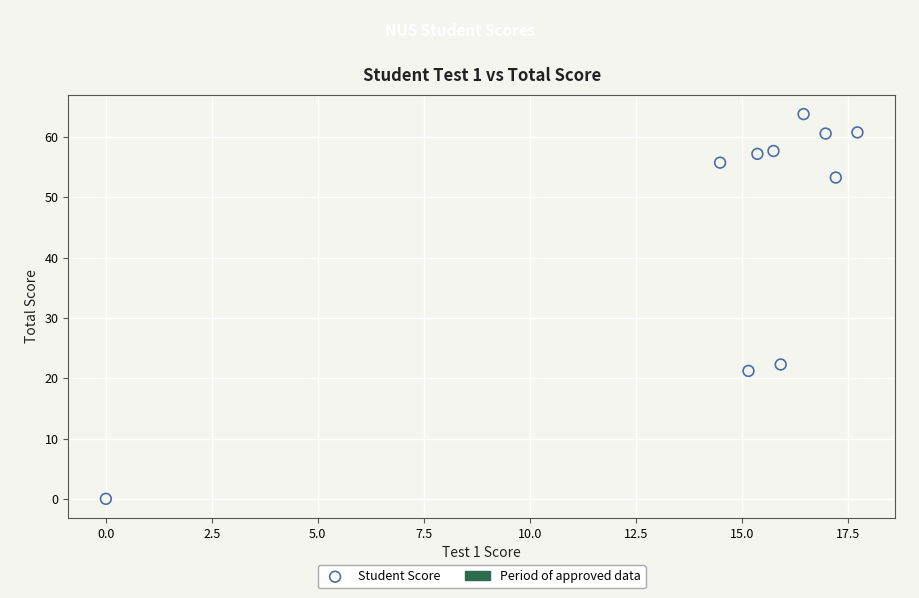

What is the range of Y values (max minus min)?

63.8